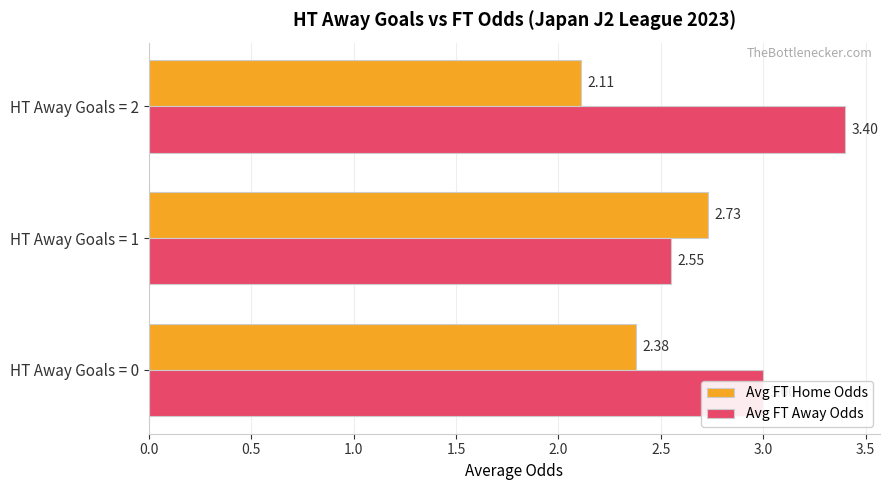

How many series are shown in this chart?

2